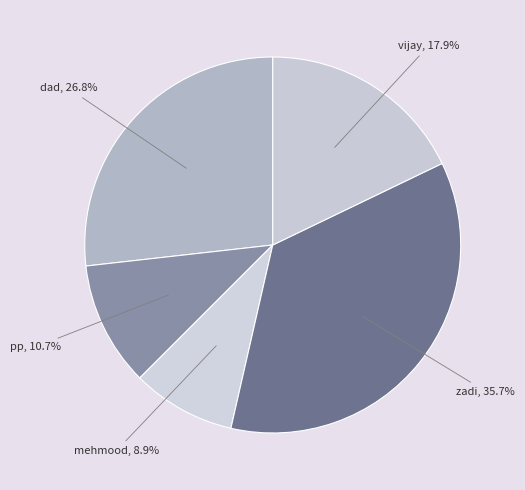

To the nearest percent, what percentage of the pie is zadi?

36%